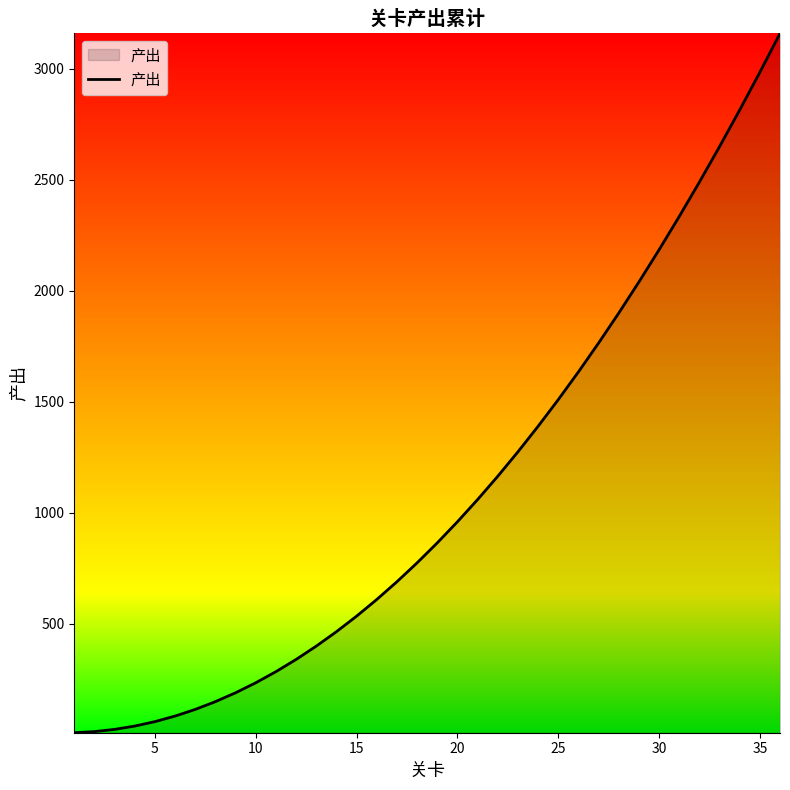

What is the greatest value displayed?

3160